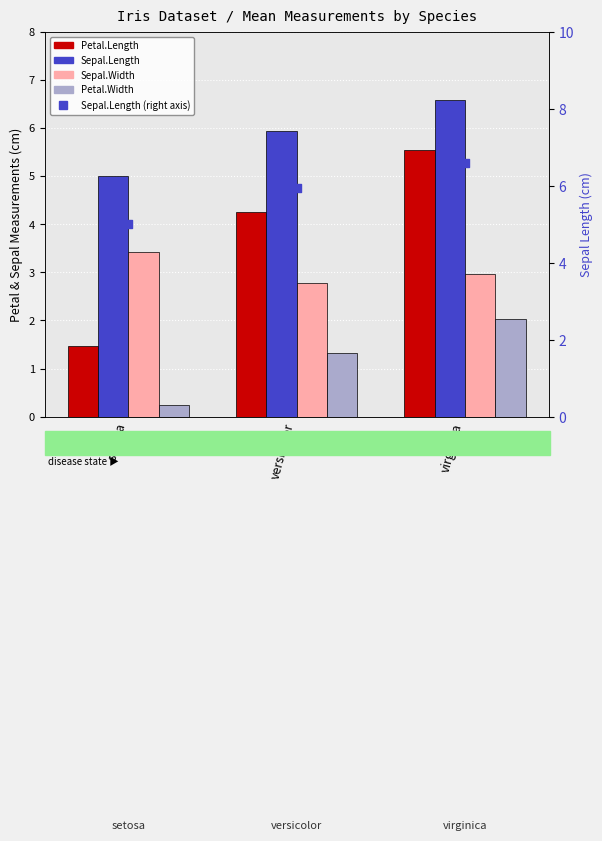

Which series contains the highest Y value?

Sepal.Length